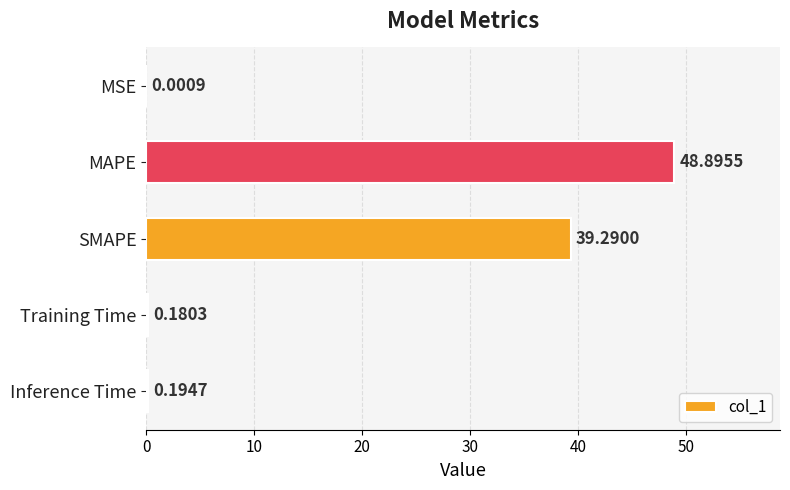

At which category does the chart reach its peak across all series?

MAPE